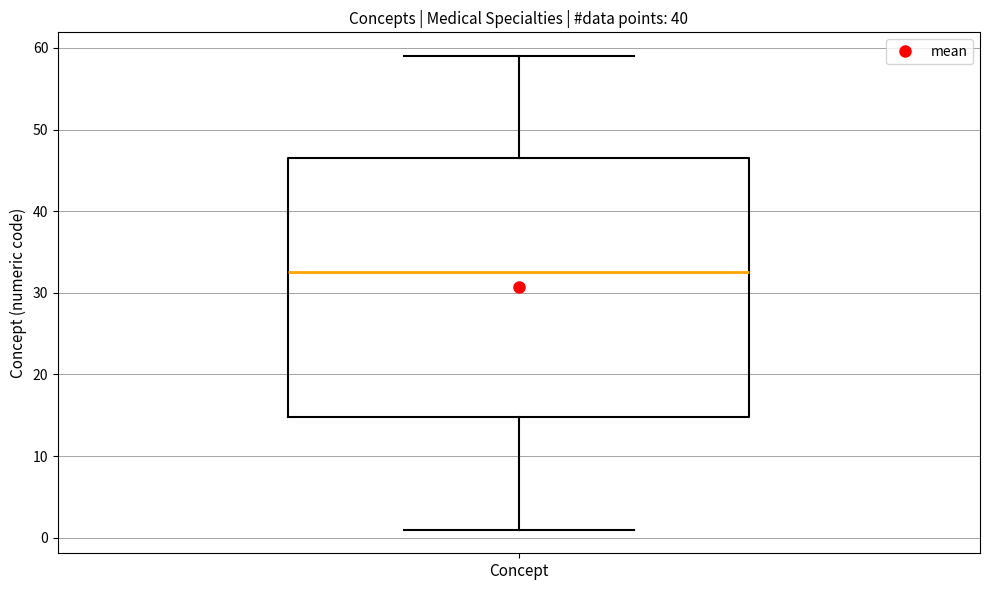

Where is the upper edge of the box for Concept on the y-axis? The values are not printed on the chart, so give them approximately, as read against the axis.

47